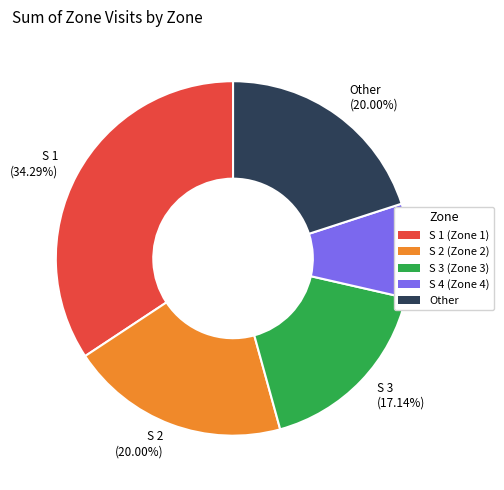

Is the sum of S 1 and S 2 greater than half?

Yes